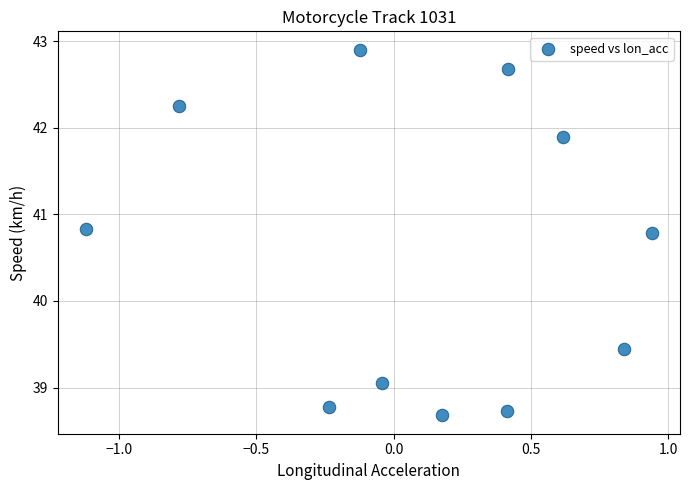

What is the average Y value?

40.5